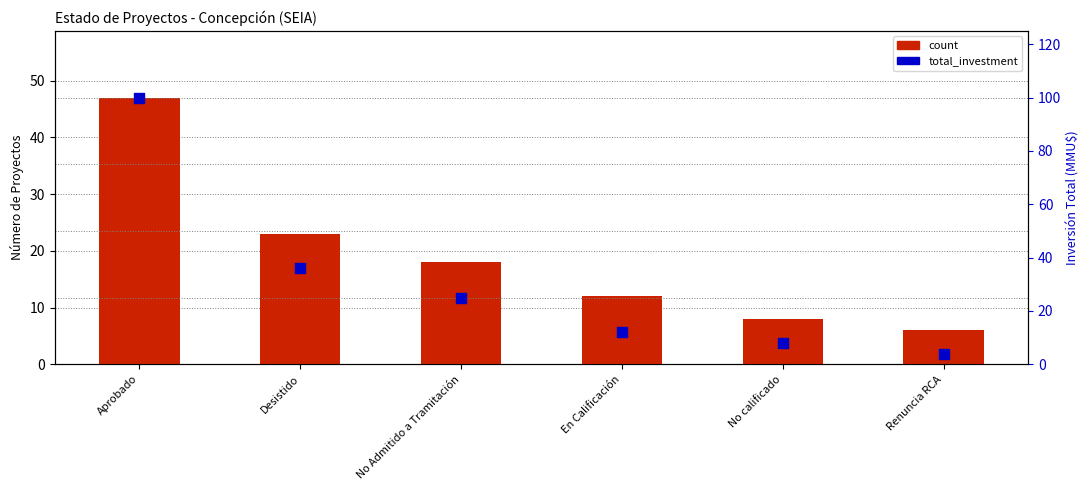

At which category is the sum across all series the highest?

Aprobado